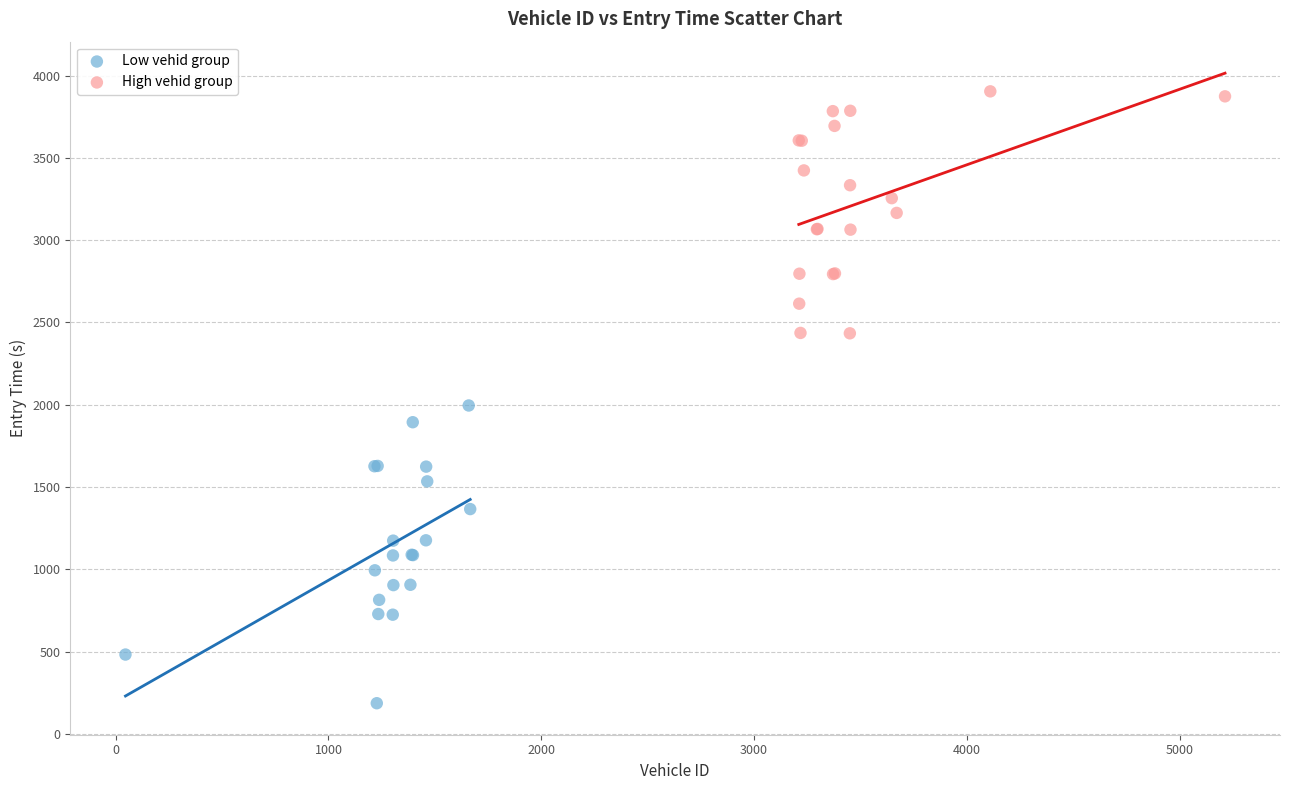

Which series has the widest spread of Y values?

Low vehid group